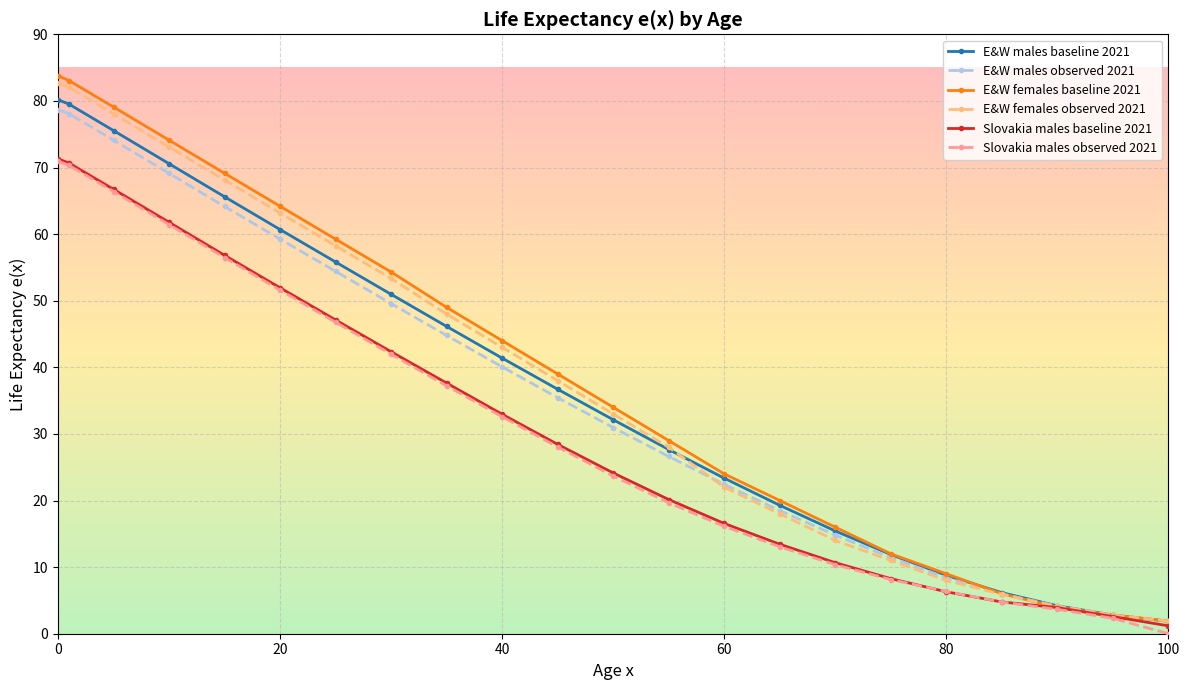

What is the maximum value for E&W females observed 2021?

82.7